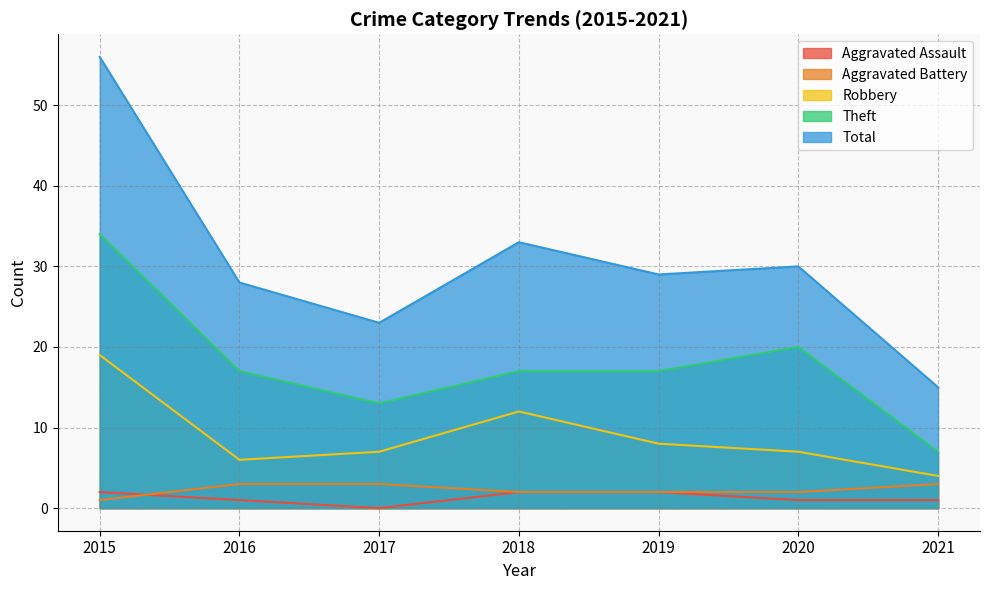

What value does the Aggravated Assault series have at 2015?

2